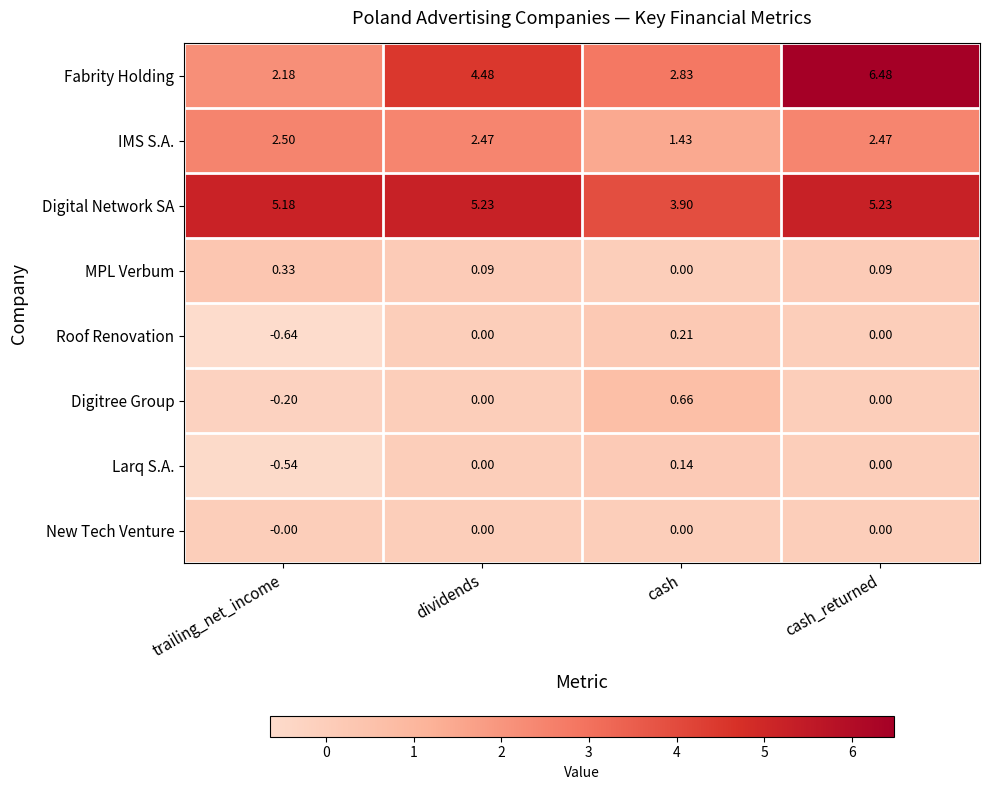

Between trailing_net_income and dividends, which series saw the biggest shift?

Fabrity Holding